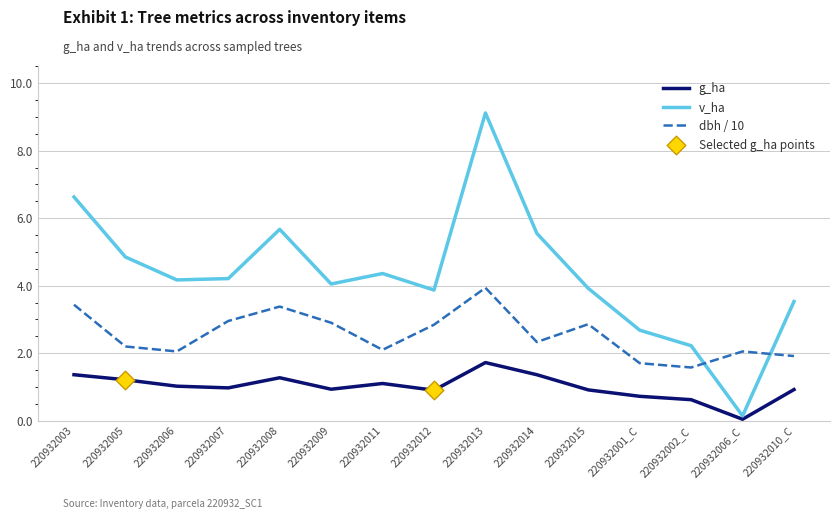

Which series has the largest total across all categories?

v_ha